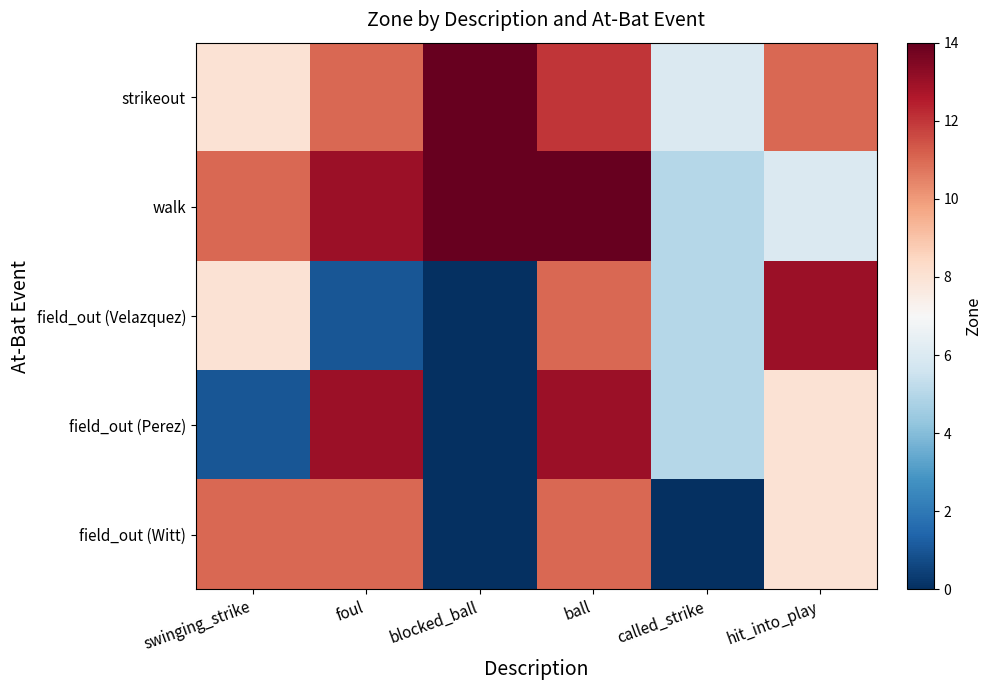

How many categories are shown in the chart?

6